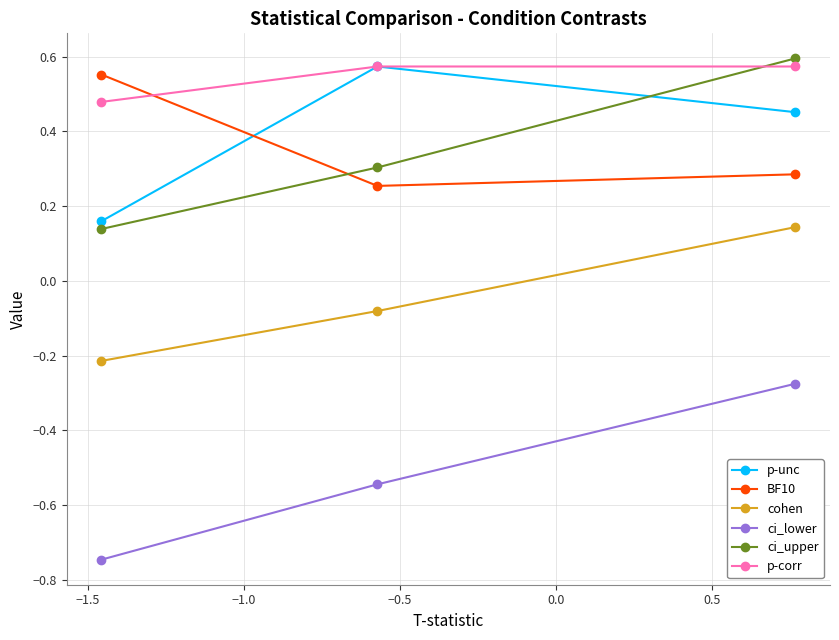

What is the value of the cohen point at the 1st from the left?

-0.2